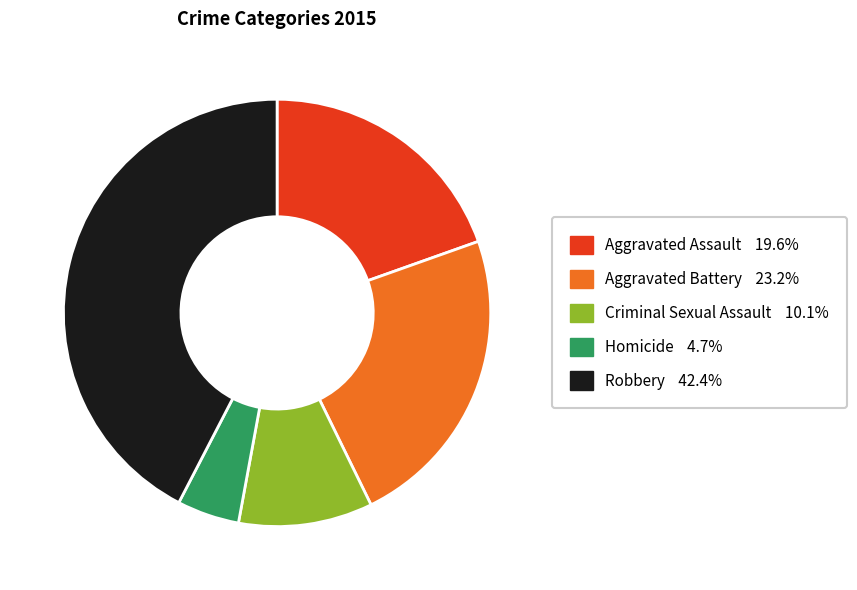

Does Aggravated Assault account for over 50% of the chart?

No